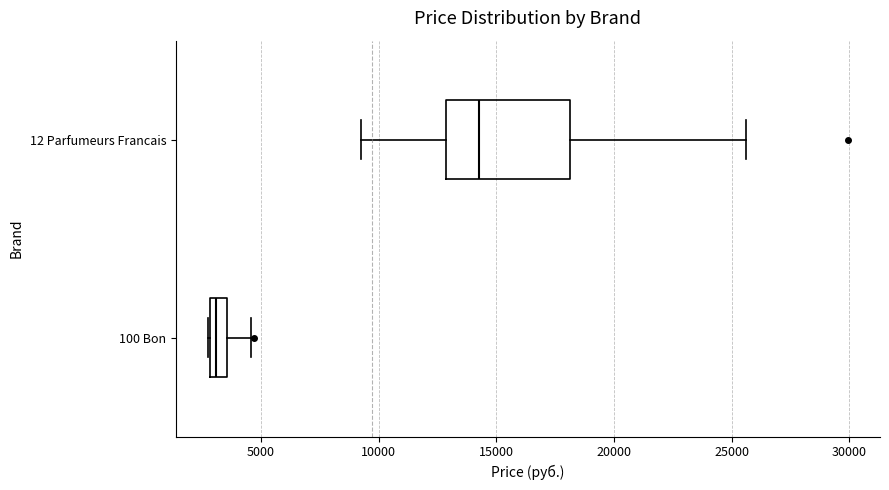

Which box has the furthest to the right median line?

12 Parfumeurs Francais